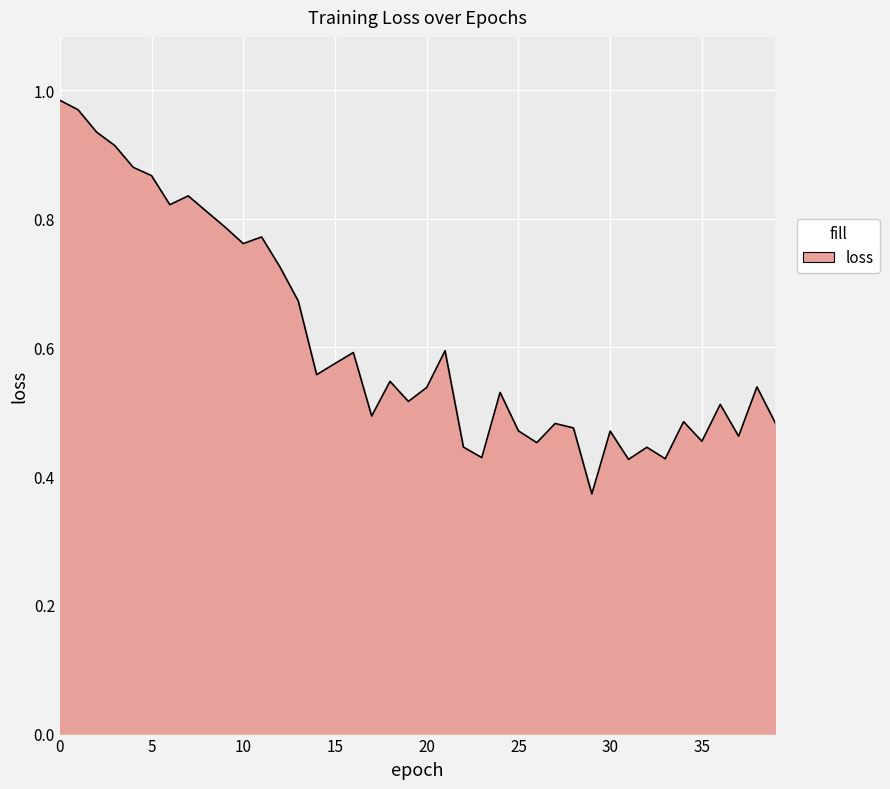

List the labels in order of value, largest first.

0, 1, 2, 3, 4, 5, 7, 6, 8, 9, 11, 10, 12, 13, 21, 16, 15, 14, 18, 38, 20, 24, 19, 36, 17, 34, 39, 27, 28, 25, 30, 37, 35, 26, 22, 32, 23, 33, 31, 29